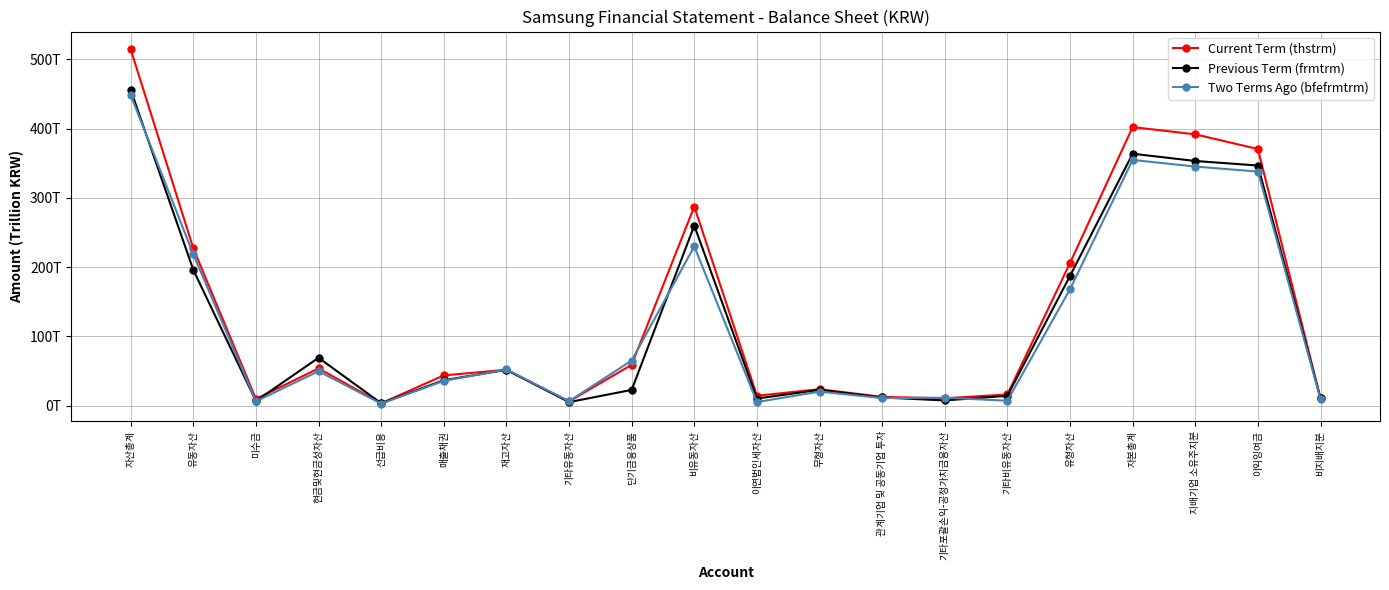

Does the chart have visible grid lines?

Yes